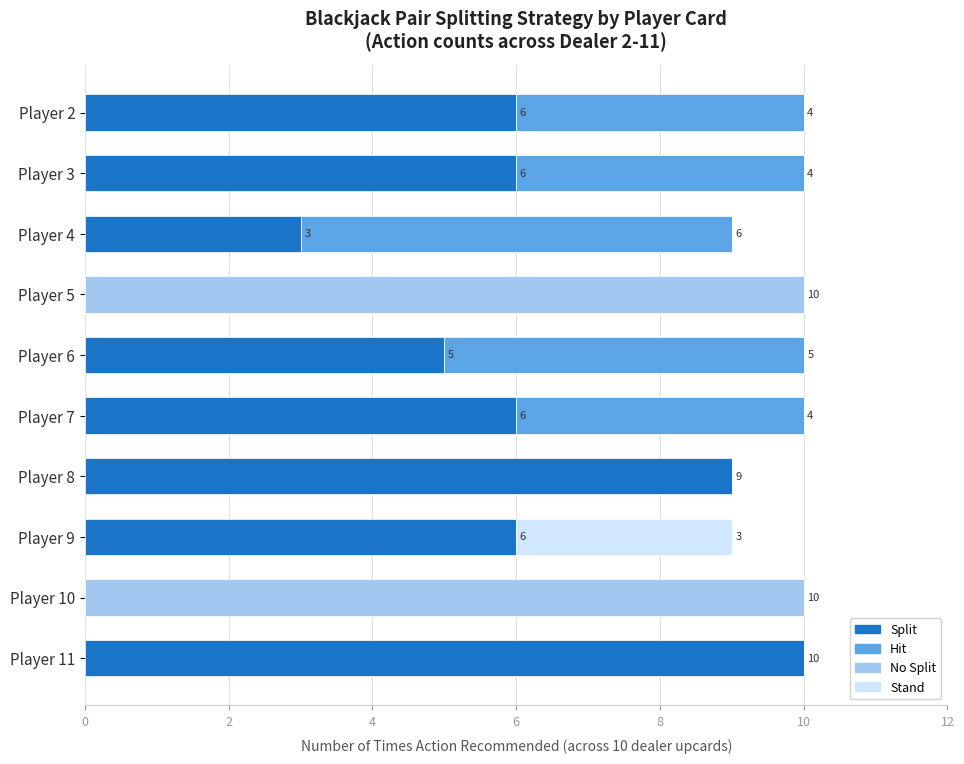

What is the total value across all series at Player 2?

10